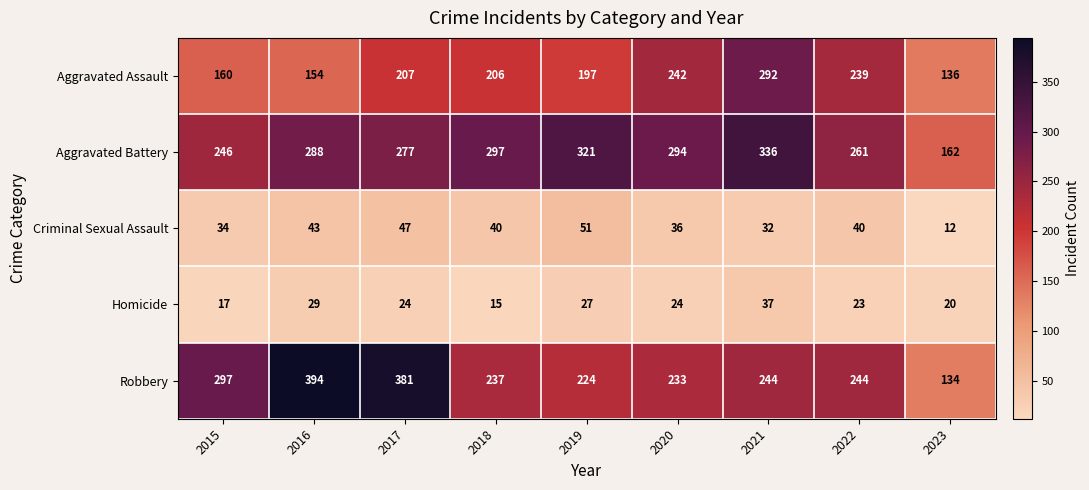

Count the number of data series in this chart.

5